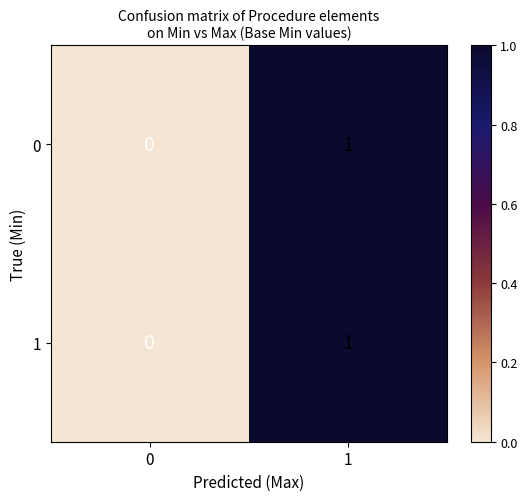

How many positive values does the 1 series have?

1